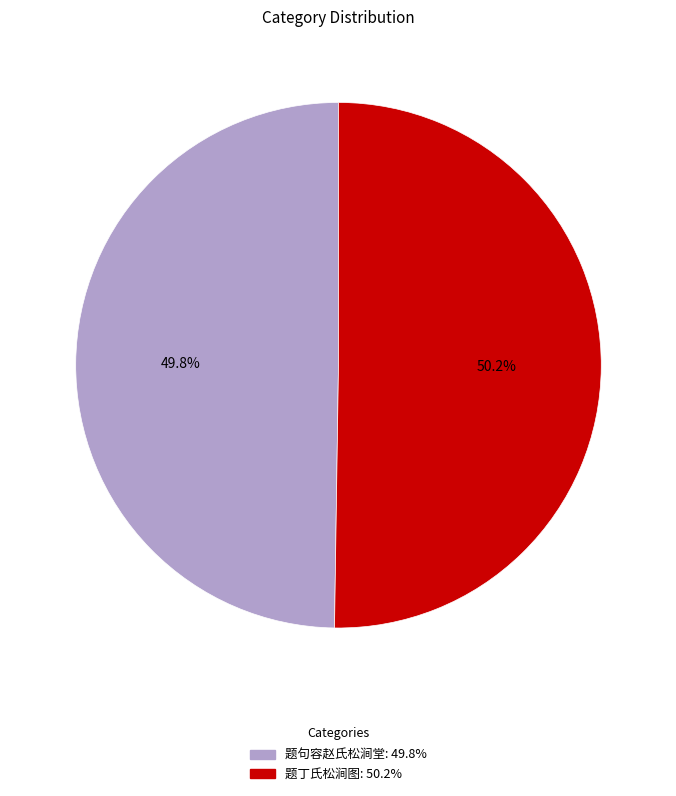

To the nearest percent, what percentage of the pie is 题句容赵氏松涧堂?

50%